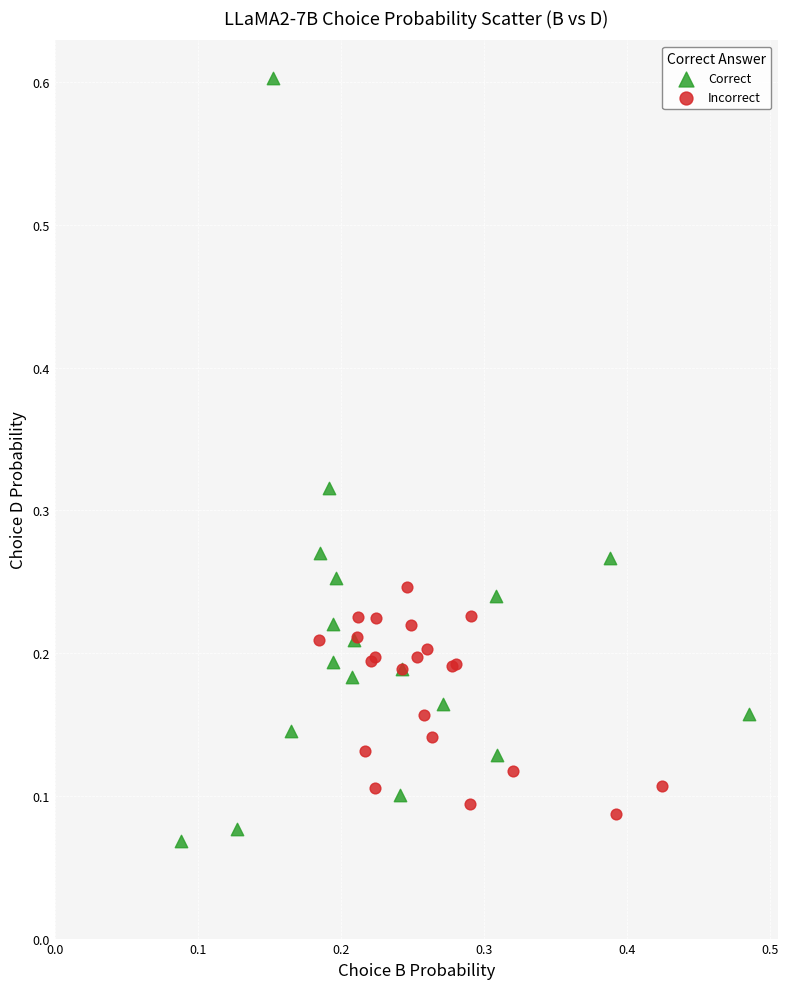

Which series contains the highest Y value?

Correct